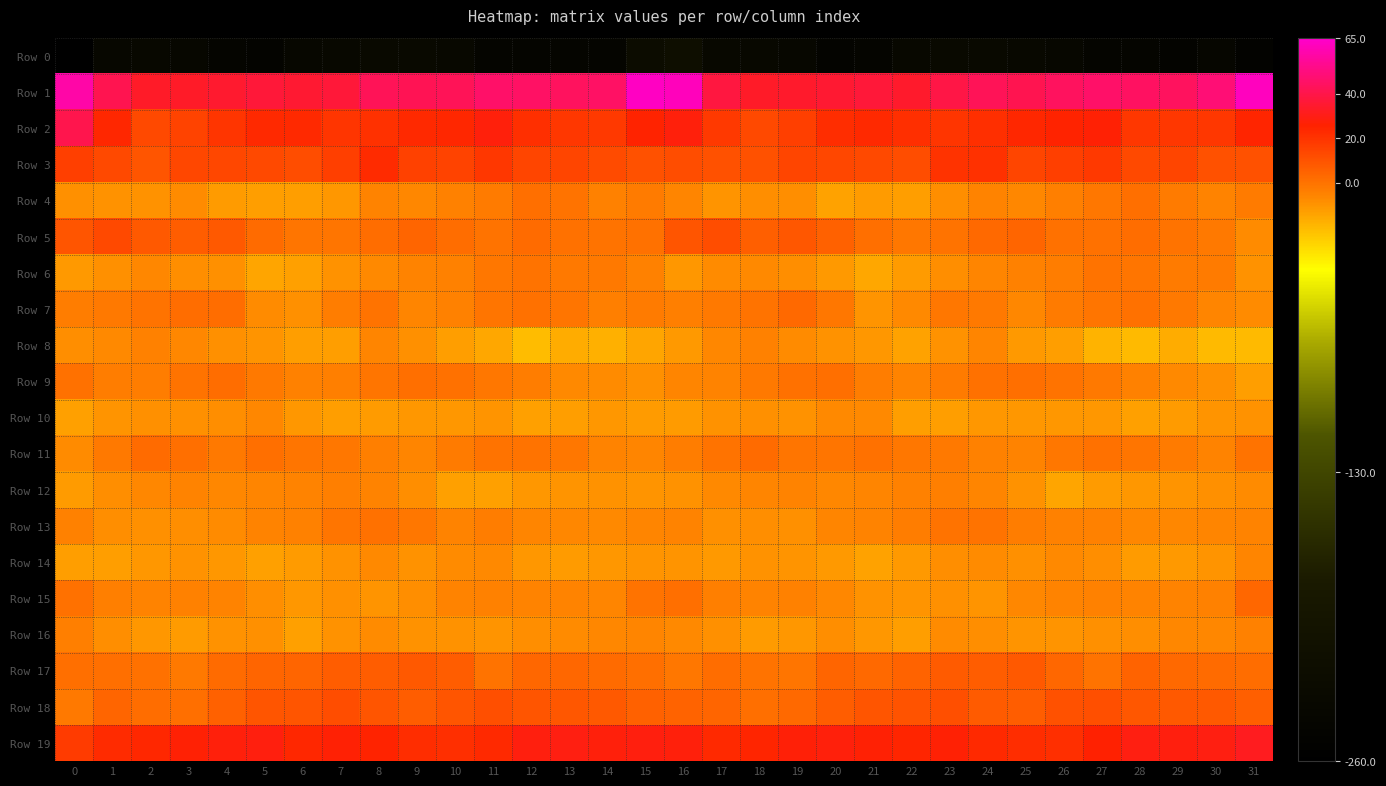

Which has a higher value, 21 or 7?

7